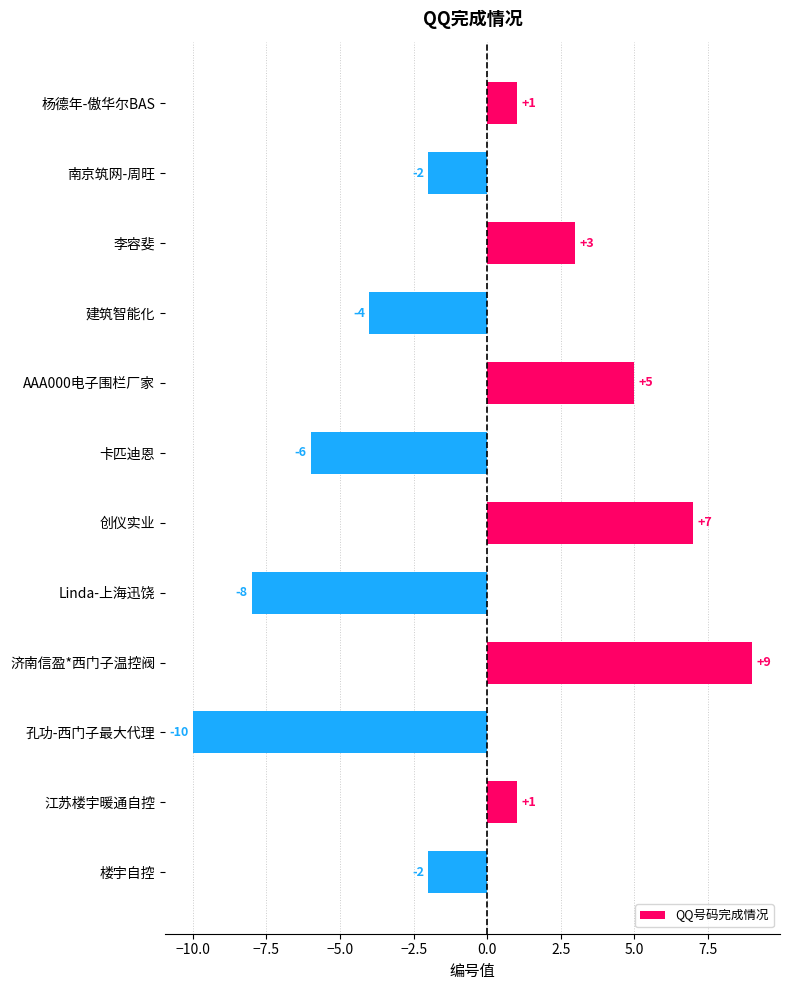

What is the label of the 7th bar from the top?

创仪实业